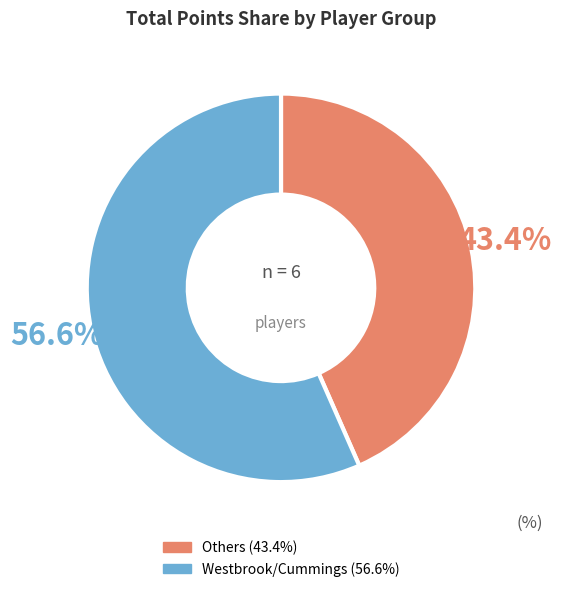

Is there any slice that represents more than half of the pie?

Yes